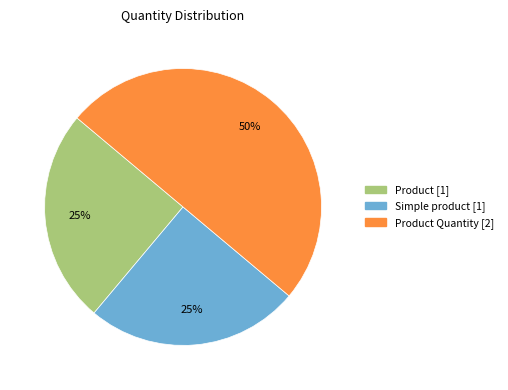

To the nearest percent, what is the difference between the largest and smallest slice percentages?

25%